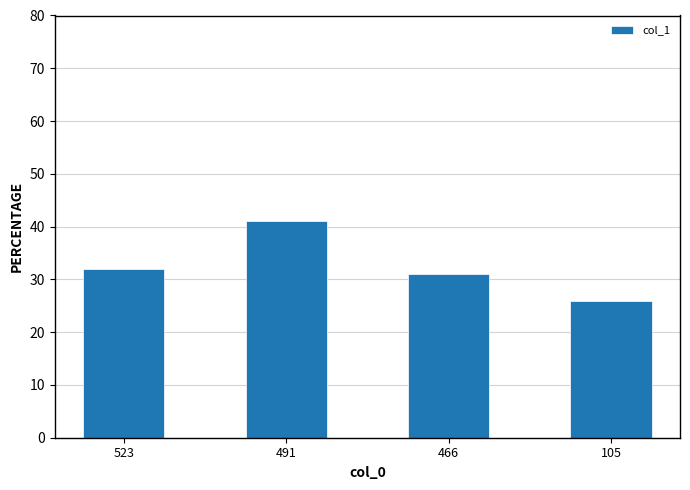

What is the approximate value at 491, to the nearest 5?

40